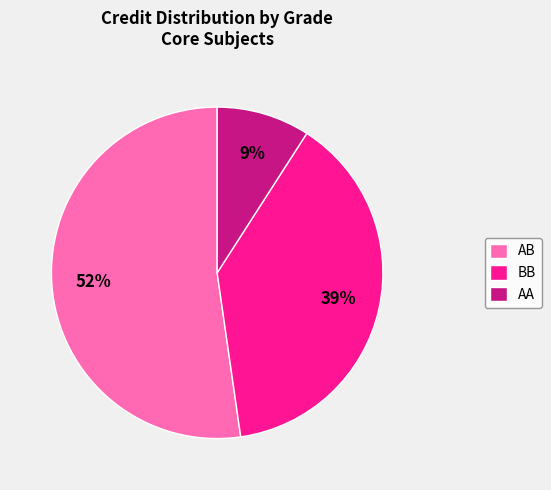

To the nearest percent, what is the difference between the largest and smallest slice percentages?

43%